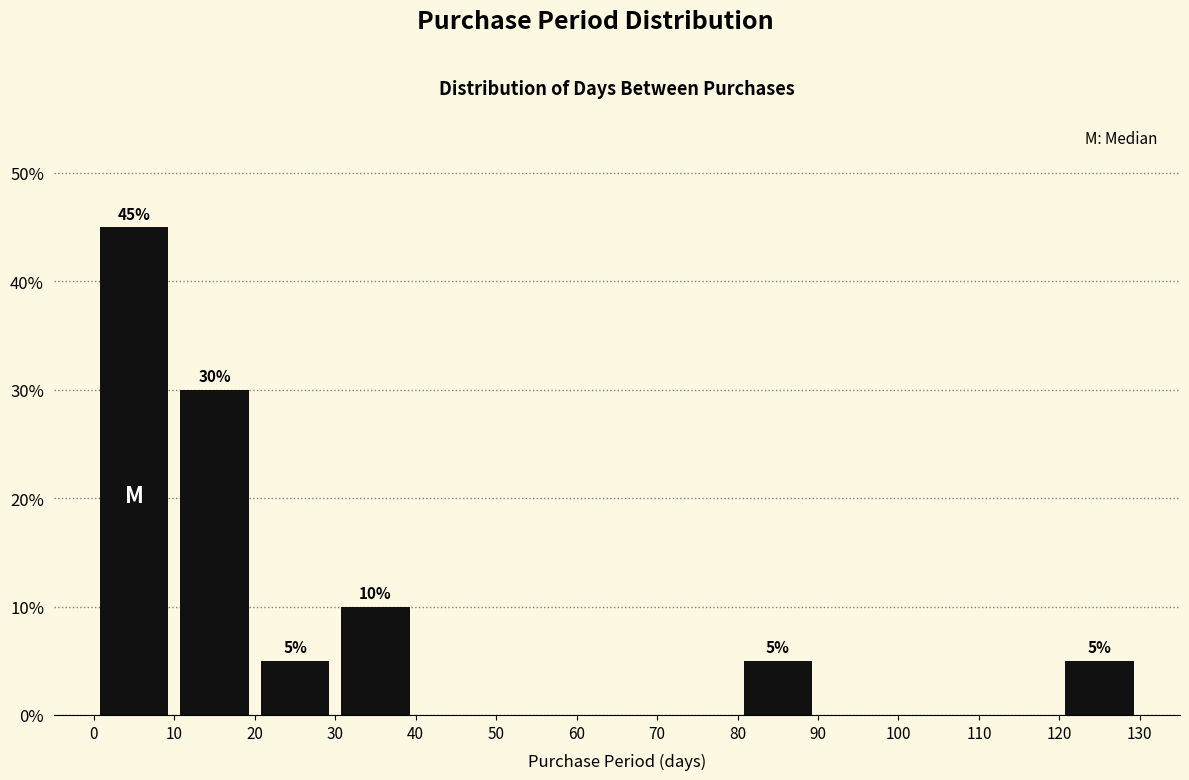

Over which range of the x-axis is the bar tallest?

0 to 10